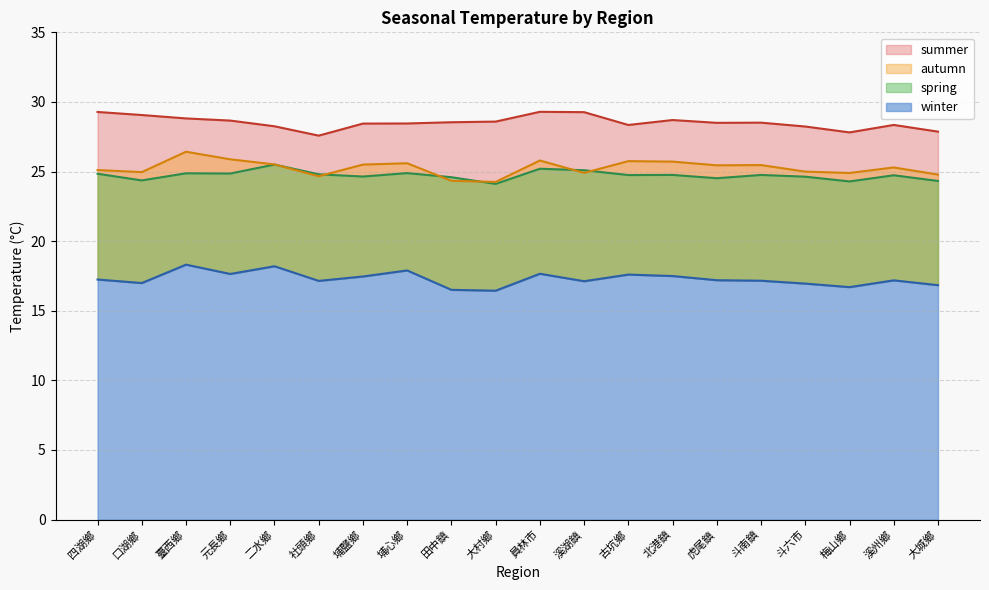

What is the spread (max minus min) of values at 口湖鄉?

12.1